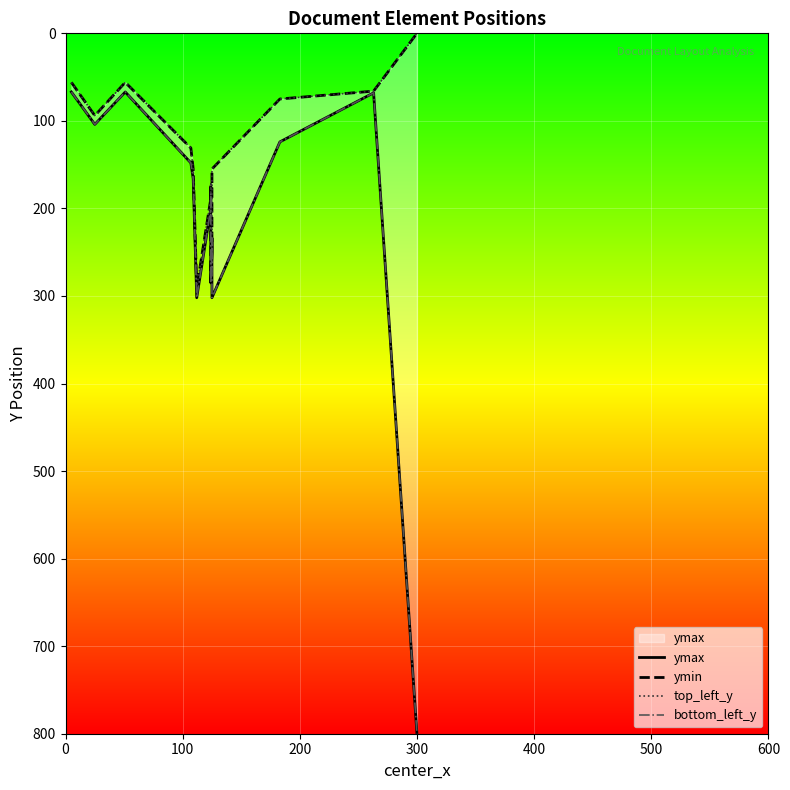

True or false: top_left_y and bottom_left_y intersect in this chart.

False